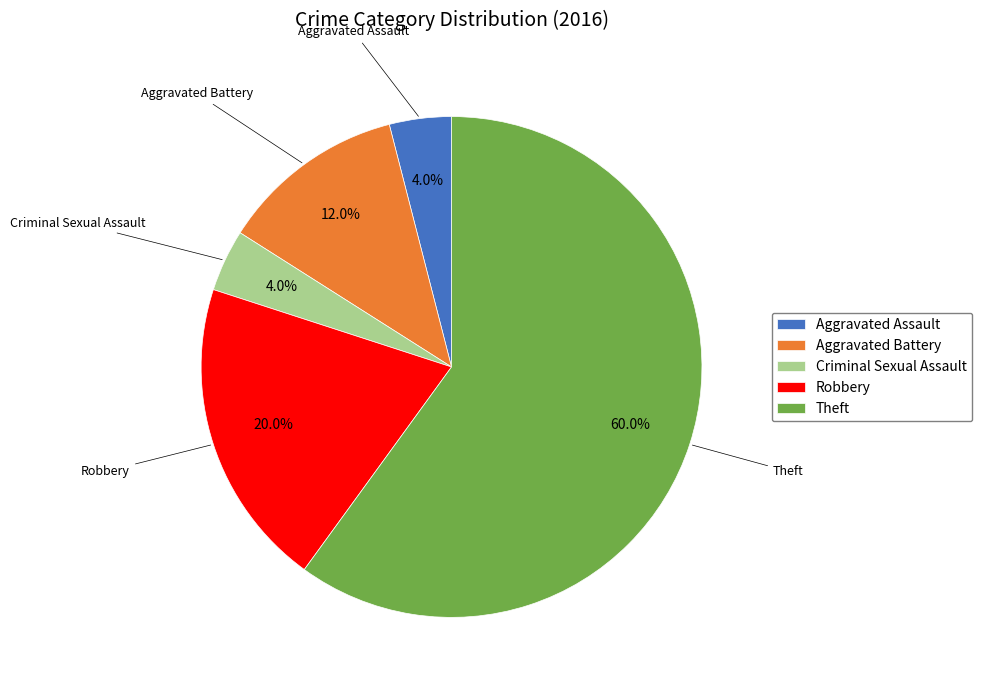

Does Theft account for over 50% of the chart?

Yes